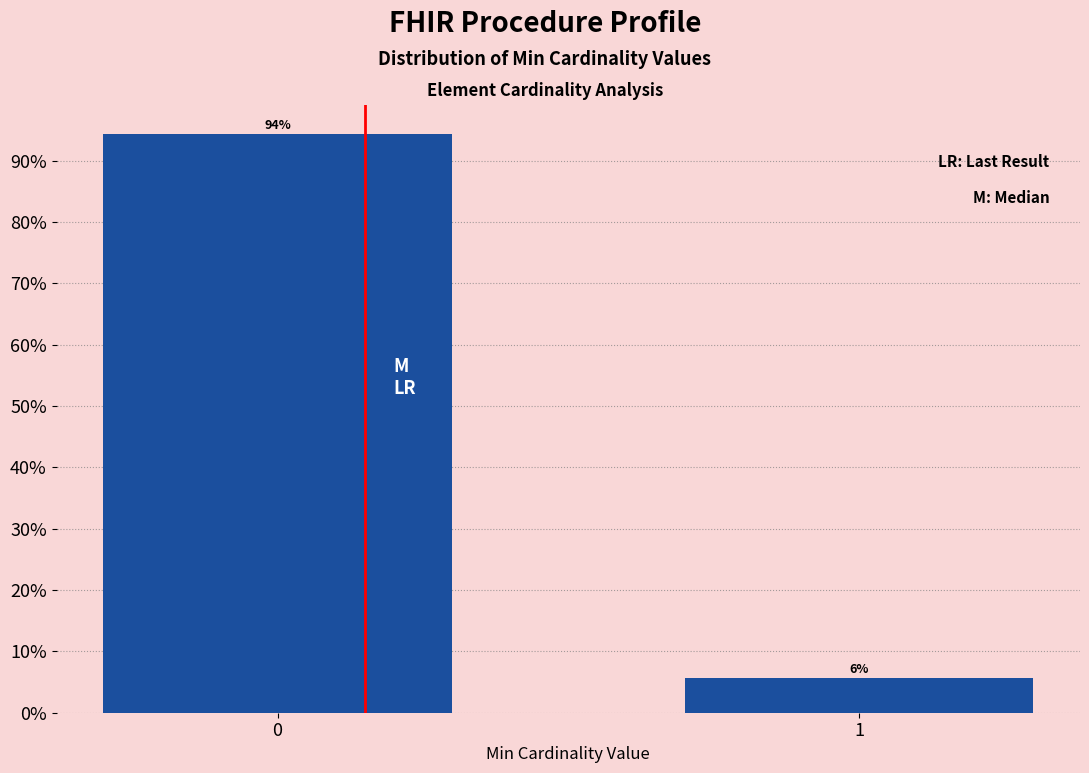

Rank the categories by value from highest to lowest.

0, 1